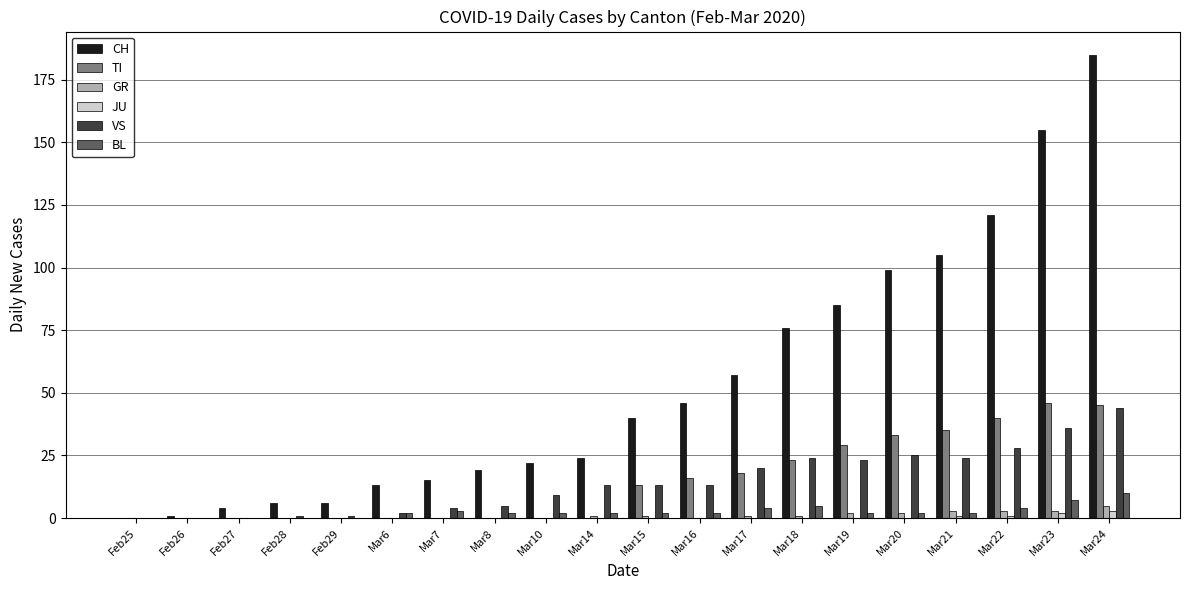

Are the bars horizontal?

No